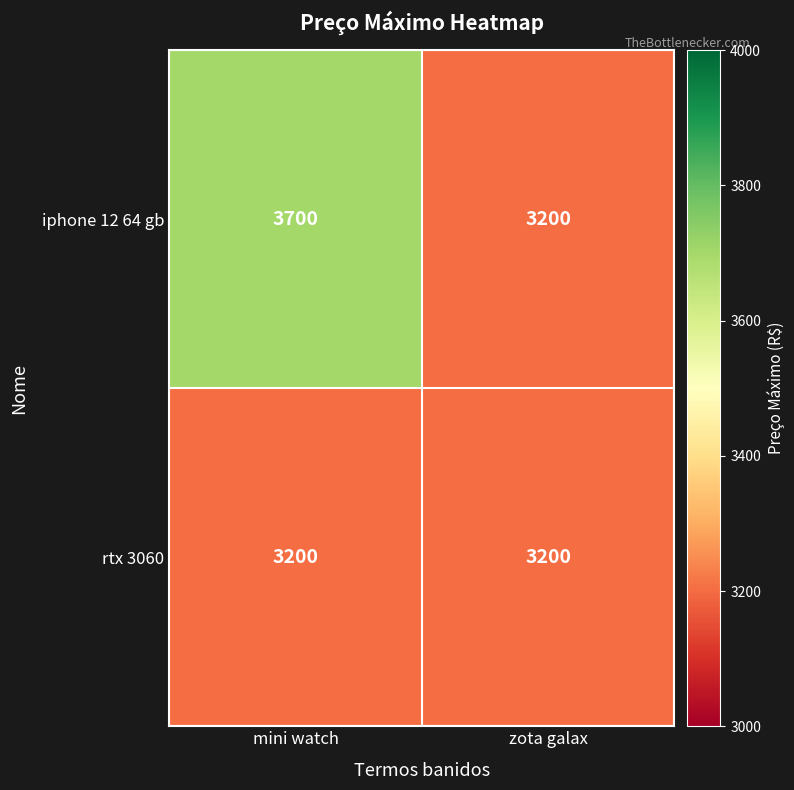

What is the sum of the iphone 12 64 gb values at mini watch and zota galax?

6900